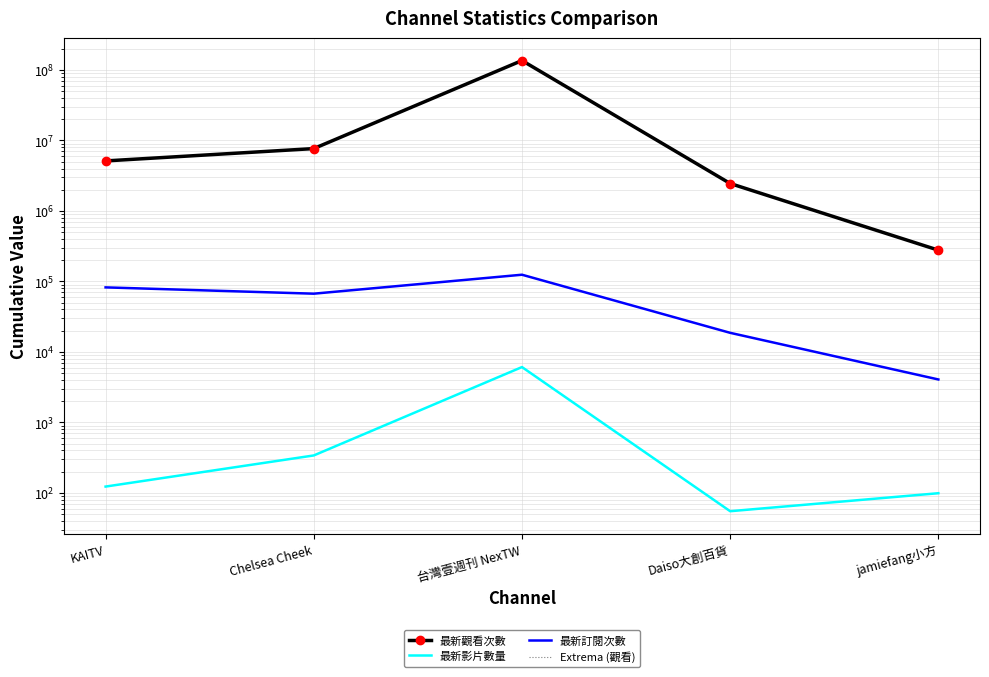

True or false: 最新訂閱次數 has a value of 11508 at Daiso大創百貨.

False